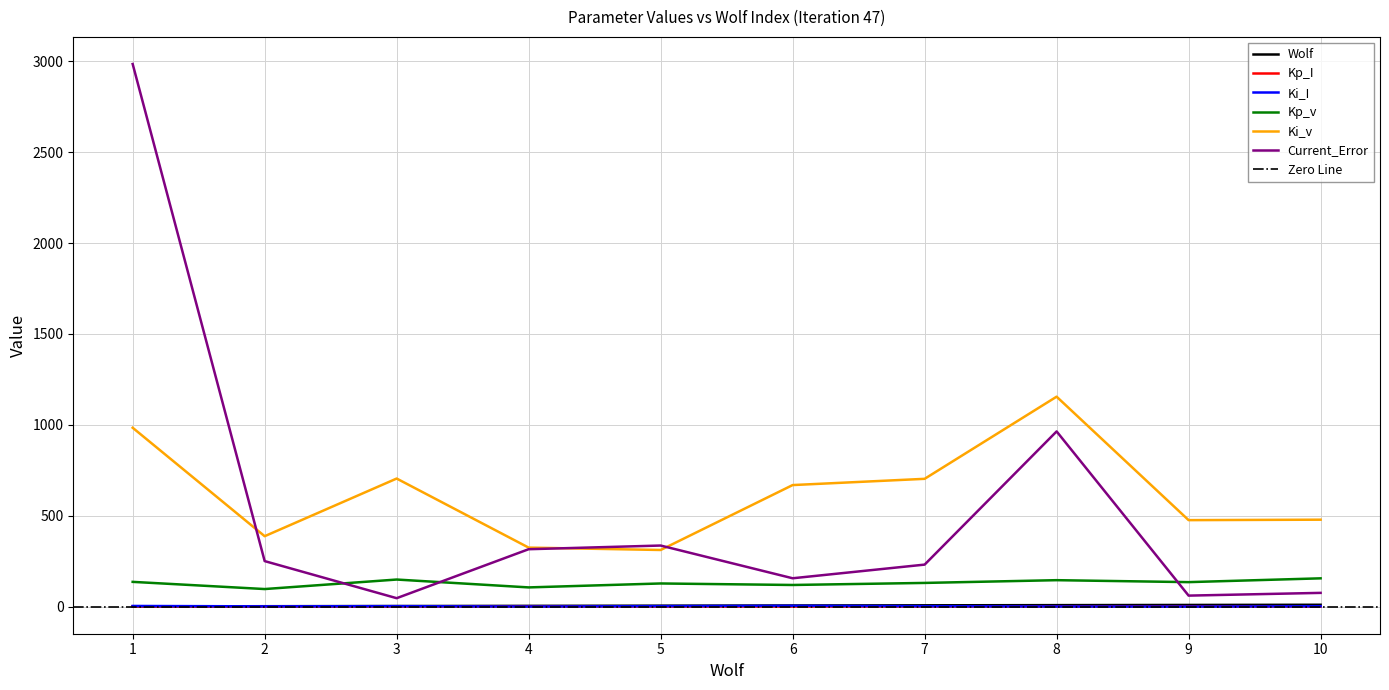

True or false: Current_Error and Wolf cross at least once.

False